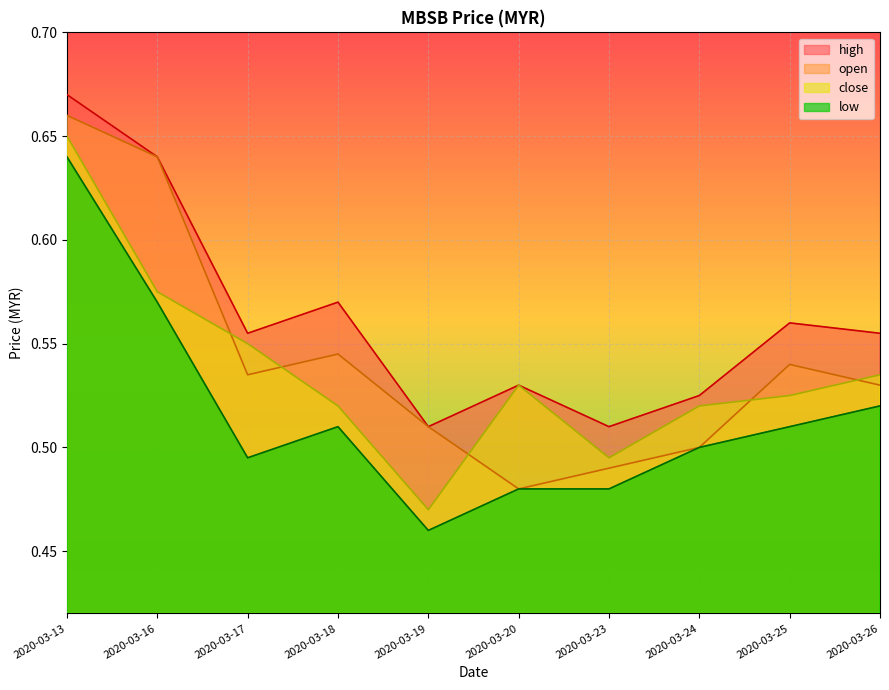

At which category does the chart reach its minimum across all series?

2020-03-19